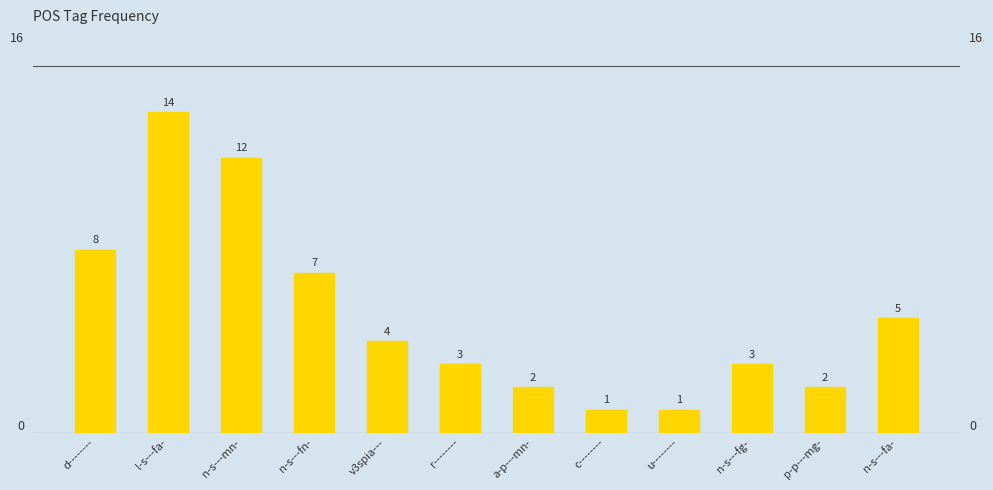

Are the bars horizontal?

No